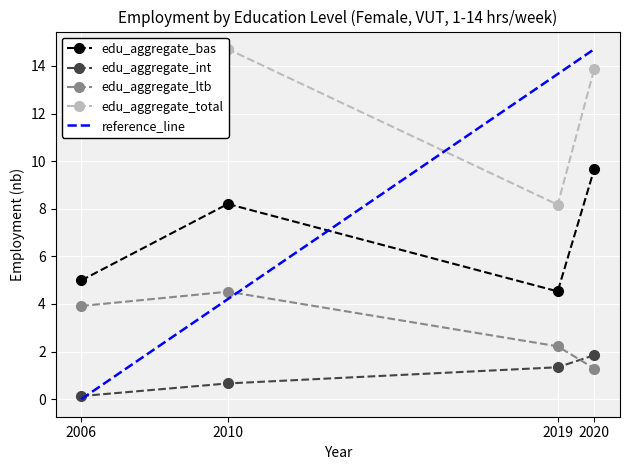

What is the highest value of the edu_aggregate_bas series?

9.7